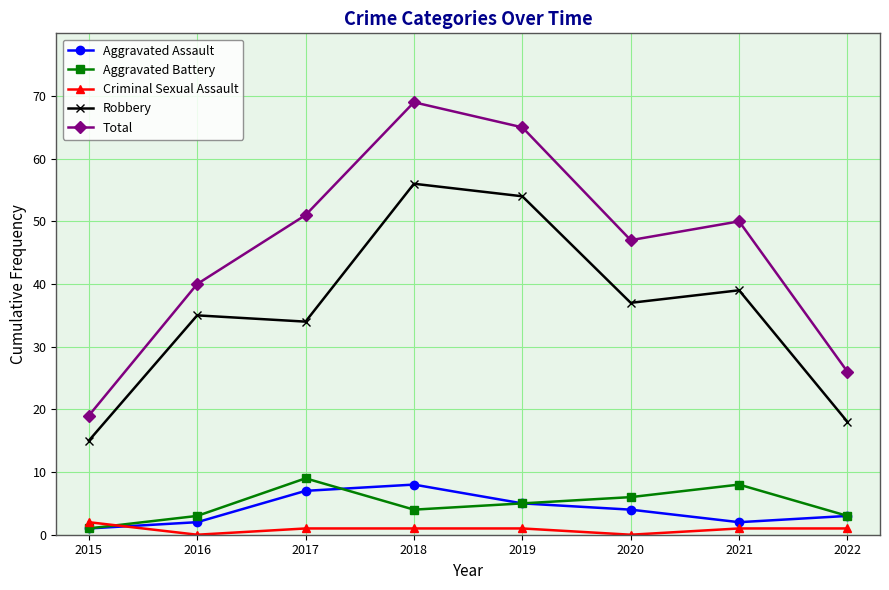

How many lines are shown in the chart?

5